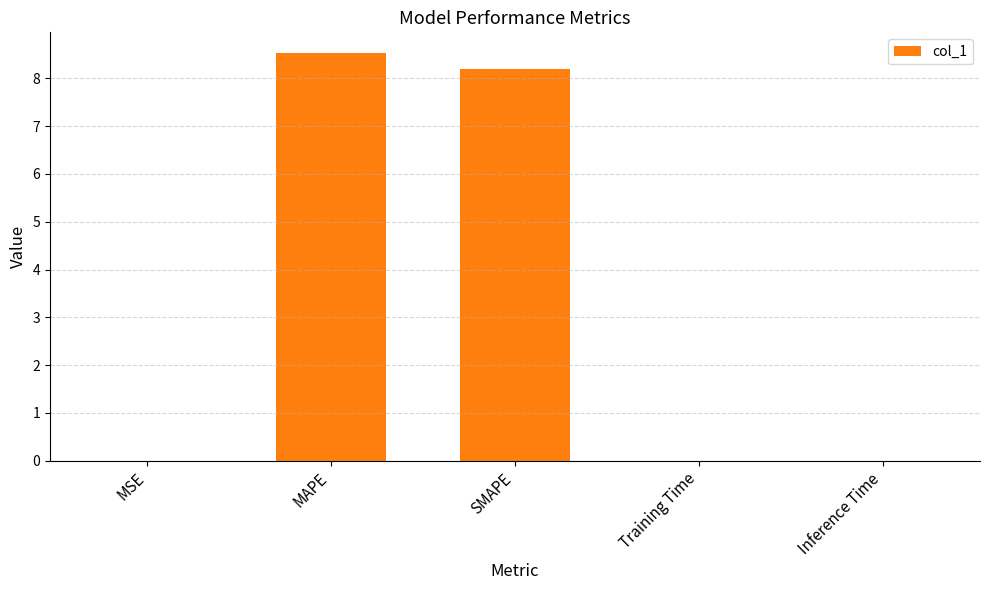

The value at MSE is 0.0. True or false?

True